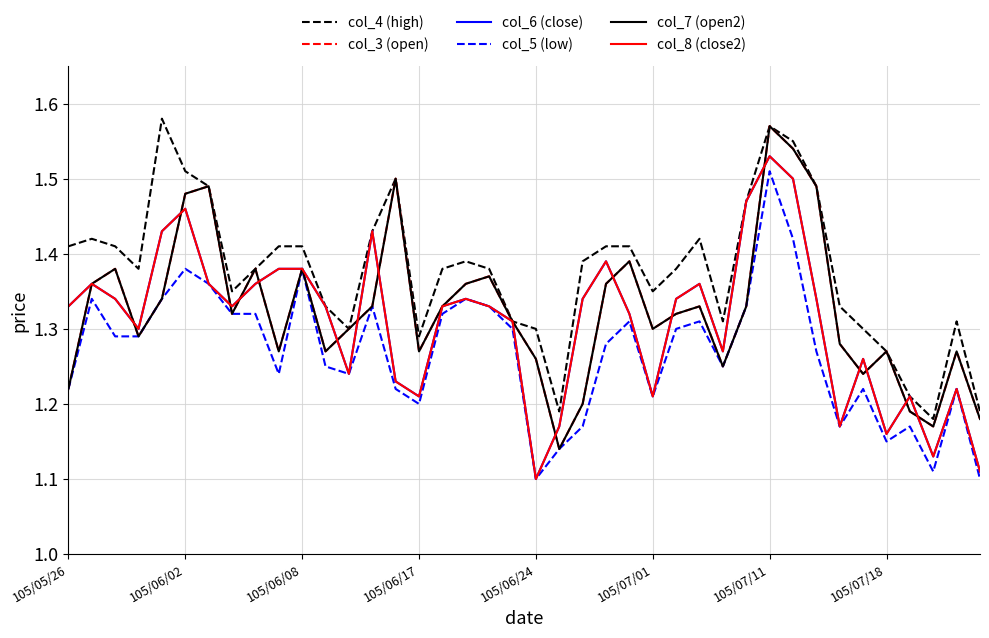

Reading left to right, transcribe all the data shown in this chart.

col_4 (high): 1.4	1.4	1.4	1.4	1.6	1.5	1.5	1.4	1.4	1.4	1.4	1.3	1.3	1.4	1.5	1.3	1.4	1.4	1.4	1.3	1.3	1.2	1.4	1.4	1.4	1.4	1.4	1.4	1.3	1.5	1.6	1.6	1.5	1.3	1.3	1.3	1.2	1.2	1.3	1.2
col_3 (open): 1.2	1.4	1.4	1.3	1.3	1.5	1.5	1.3	1.4	1.3	1.4	1.3	1.3	1.3	1.5	1.3	1.3	1.4	1.4	1.3	1.3	1.1	1.2	1.4	1.4	1.3	1.3	1.3	1.2	1.3	1.6	1.5	1.5	1.3	1.2	1.3	1.2	1.2	1.3	1.2
col_6 (close): 1.3	1.4	1.3	1.3	1.4	1.5	1.4	1.3	1.4	1.4	1.4	1.3	1.2	1.4	1.2	1.2	1.3	1.3	1.3	1.3	1.1	1.2	1.3	1.4	1.3	1.2	1.3	1.4	1.3	1.5	1.5	1.5	1.3	1.2	1.3	1.2	1.2	1.1	1.2	1.1
col_5 (low): 1.2	1.3	1.3	1.3	1.3	1.4	1.4	1.3	1.3	1.2	1.4	1.2	1.2	1.3	1.2	1.2	1.3	1.3	1.3	1.3	1.1	1.1	1.2	1.3	1.3	1.2	1.3	1.3	1.2	1.3	1.5	1.4	1.3	1.2	1.2	1.1	1.2	1.1	1.2	1.1
col_7 (open2): 1.2	1.4	1.4	1.3	1.3	1.5	1.5	1.3	1.4	1.3	1.4	1.3	1.3	1.3	1.5	1.3	1.3	1.4	1.4	1.3	1.3	1.1	1.2	1.4	1.4	1.3	1.3	1.3	1.2	1.3	1.6	1.5	1.5	1.3	1.2	1.3	1.2	1.2	1.3	1.2
col_8 (close2): 1.3	1.4	1.3	1.3	1.4	1.5	1.4	1.3	1.4	1.4	1.4	1.3	1.2	1.4	1.2	1.2	1.3	1.3	1.3	1.3	1.1	1.2	1.3	1.4	1.3	1.2	1.3	1.4	1.3	1.5	1.5	1.5	1.3	1.2	1.3	1.2	1.2	1.1	1.2	1.1